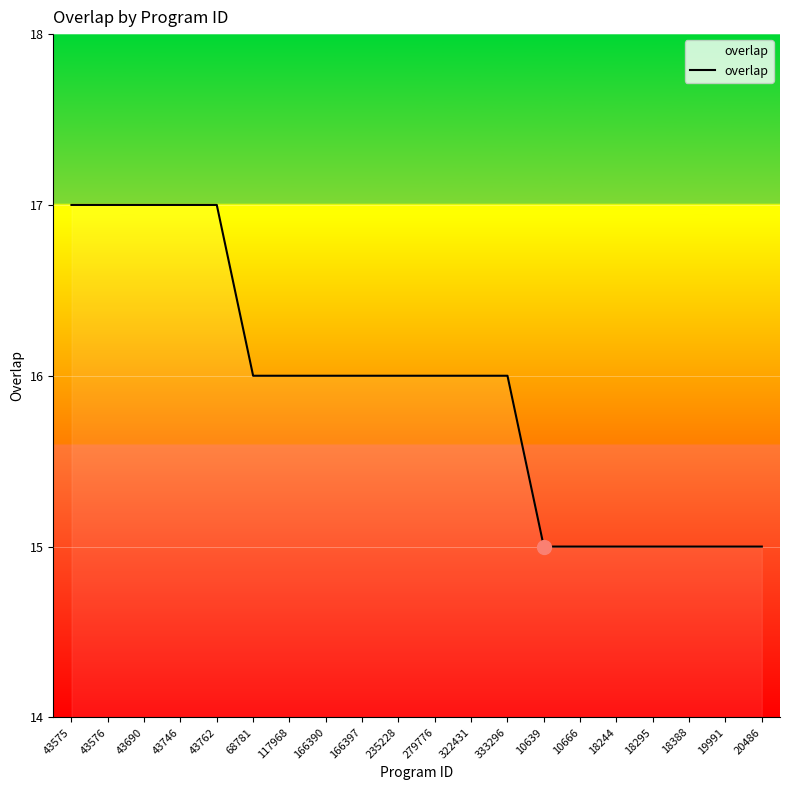

Reading left to right, extract all data points from this chart.

17	17	17	17	17	16	16	16	16	16	16	16	16	15	15	15	15	15	15	15